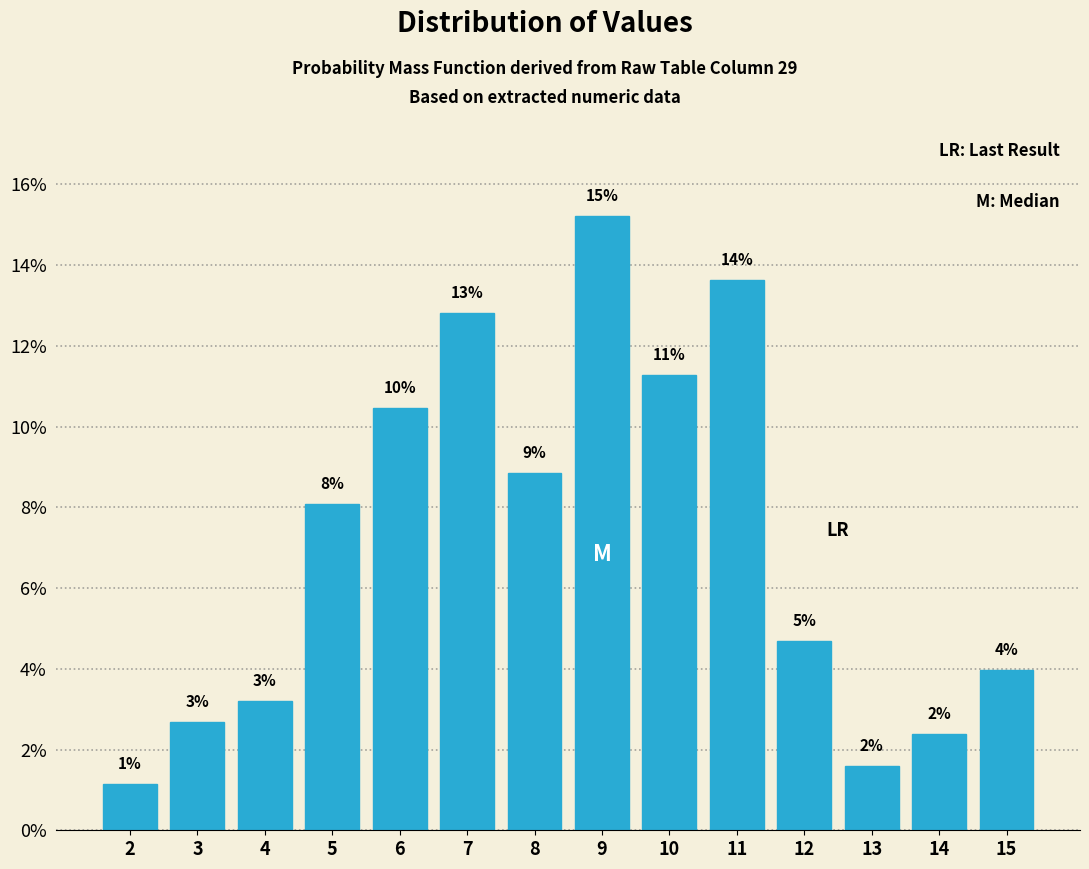

Does the chart contain any negative values?

No